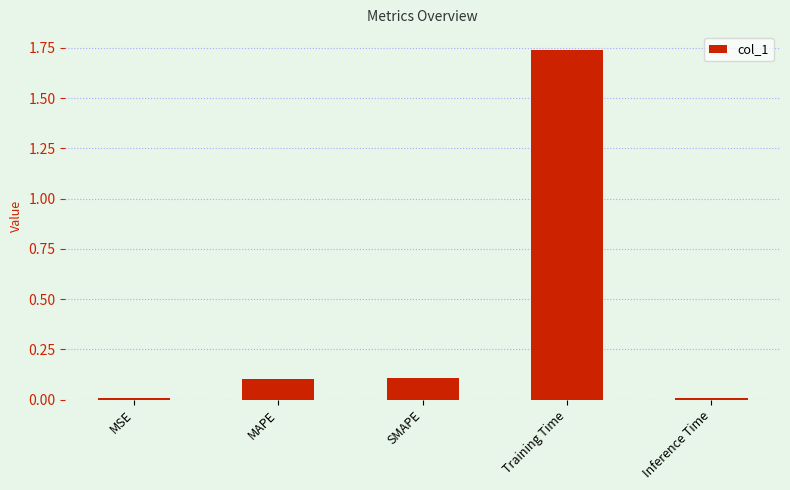

Count the number of categories in the chart.

5